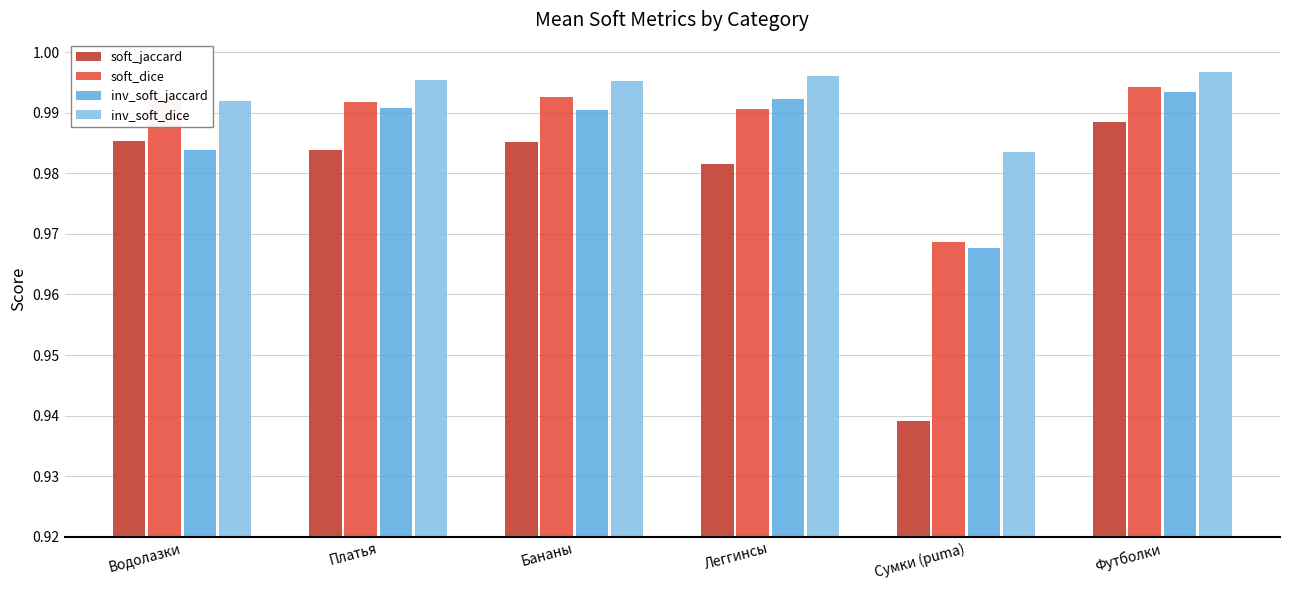

At which label does soft_jaccard reach its minimum?

Сумки (puma)